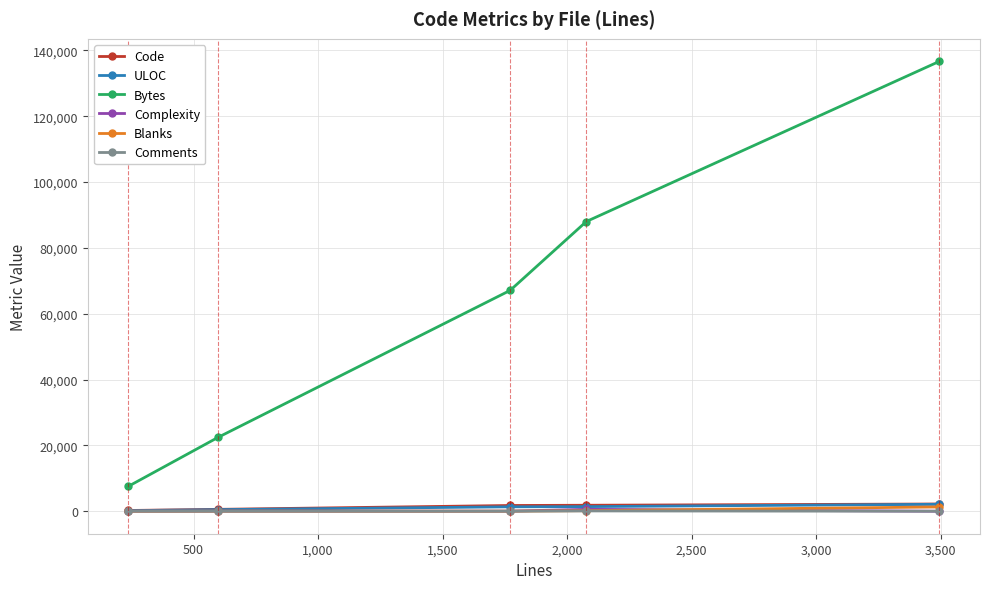

True or false: ULOC and Bytes cross at least once.

False